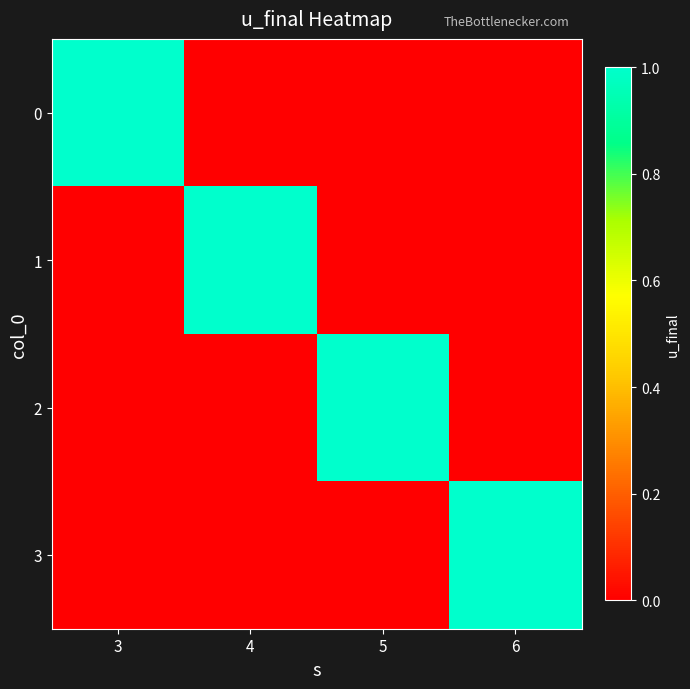

Reading right to left, transcribe all the data shown in this chart.

0: 6=0	5=0	4=0	3=1
1: 6=0	5=0	4=1	3=0
2: 6=0	5=1	4=0	3=0
3: 6=1	5=0	4=0	3=0